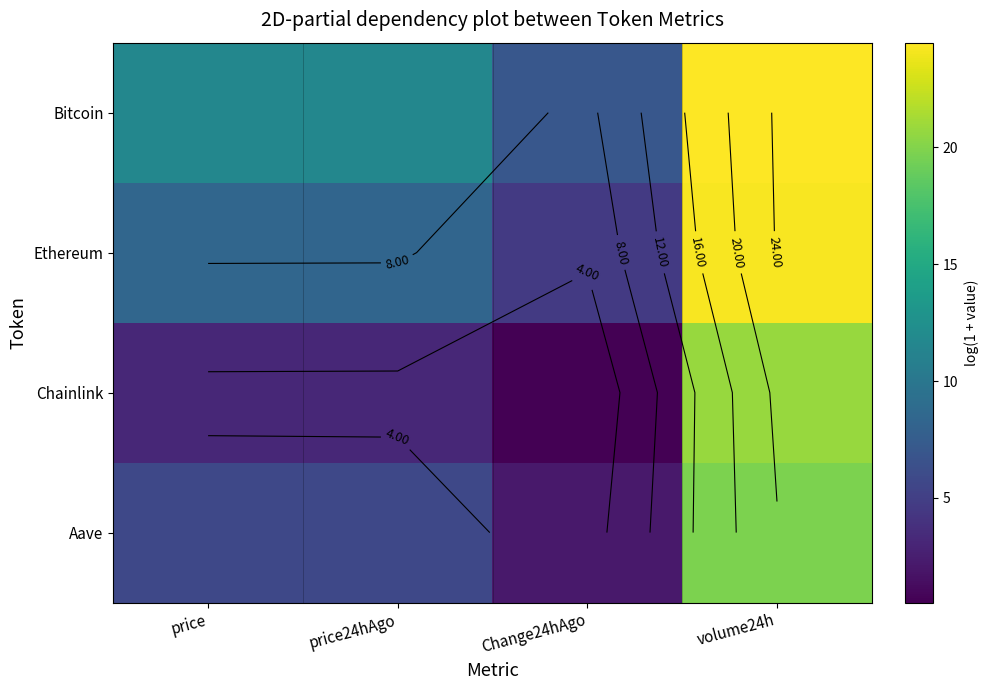

What is the difference between the highest and lowest values at Change24hAgo?

6.5